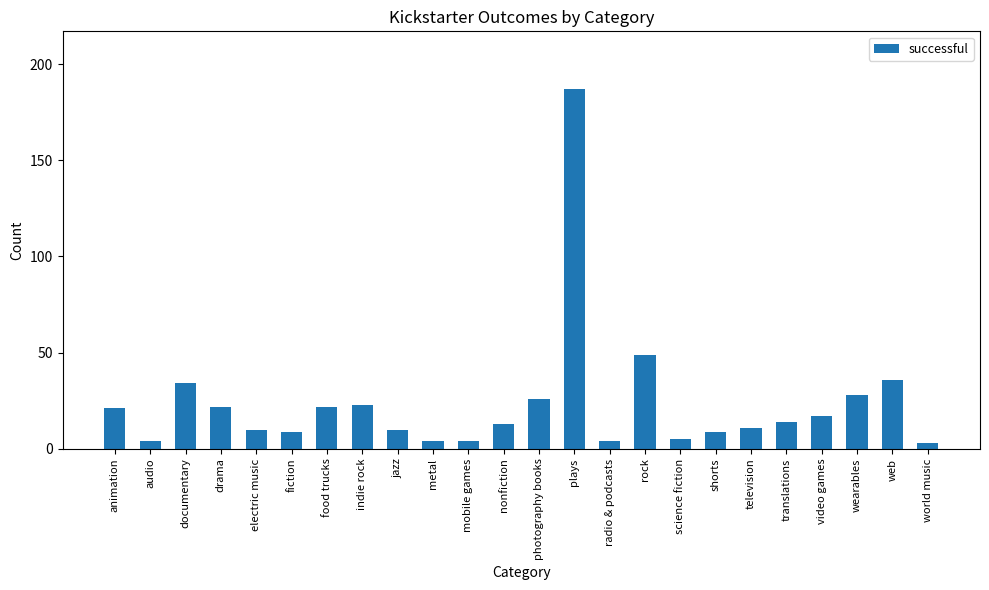

What value does the data have at television, to the nearest 10?

10